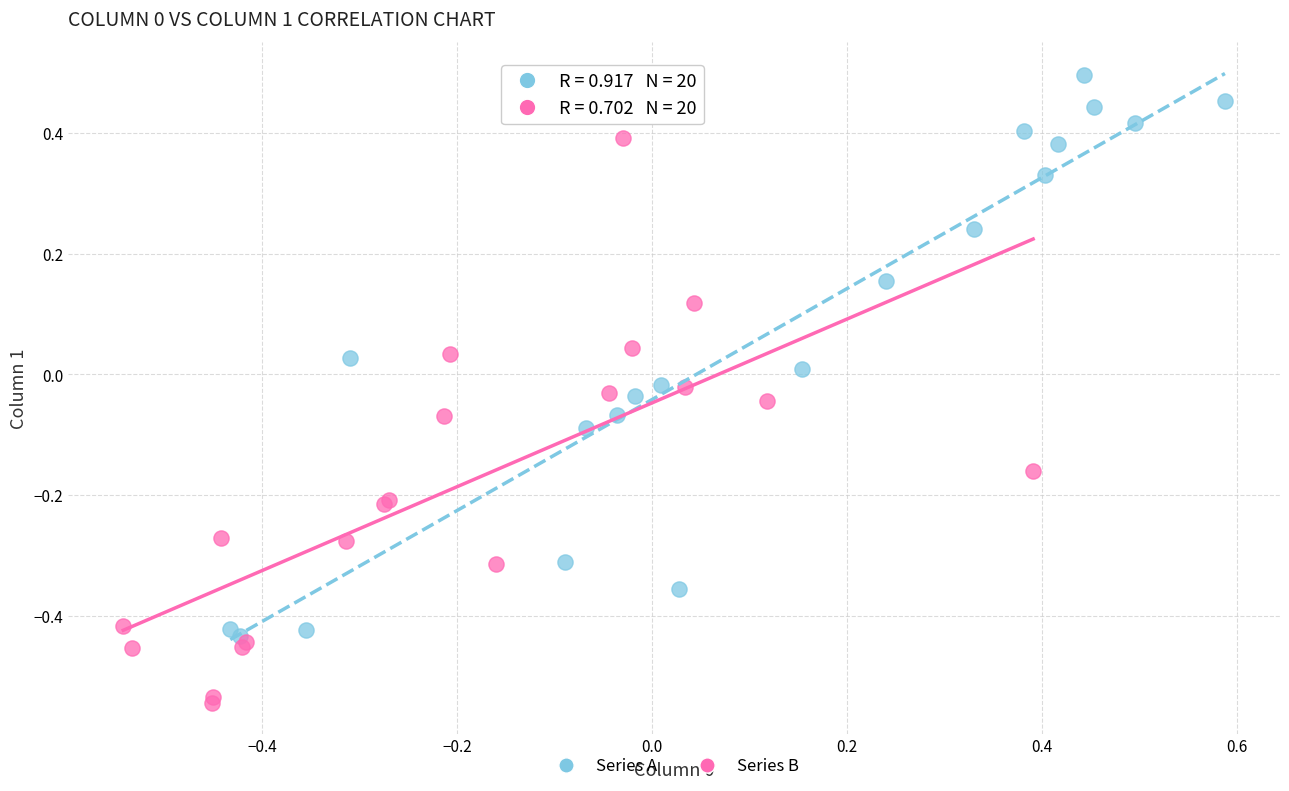

Which series contains the highest Y value?

Series A